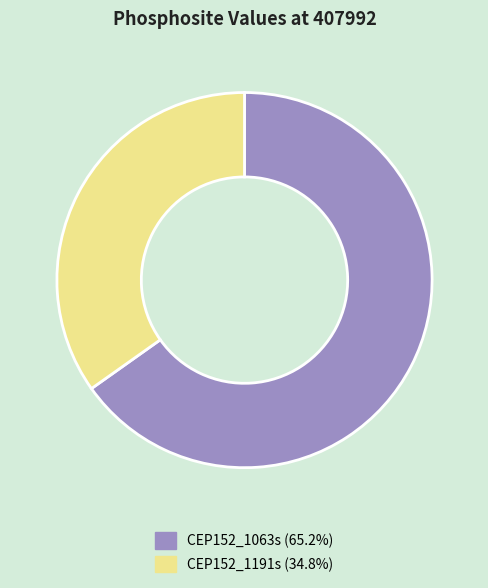

Which slice is the largest?

CEP152_1063s